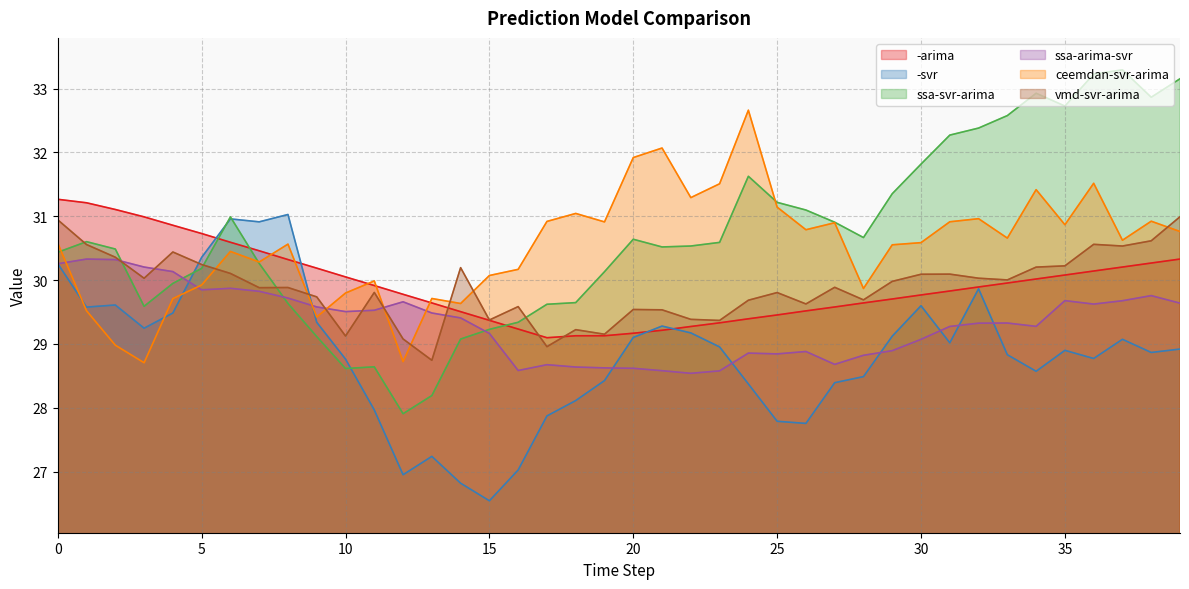

What is the sum of all vmd-svr-arima values?

1195.3